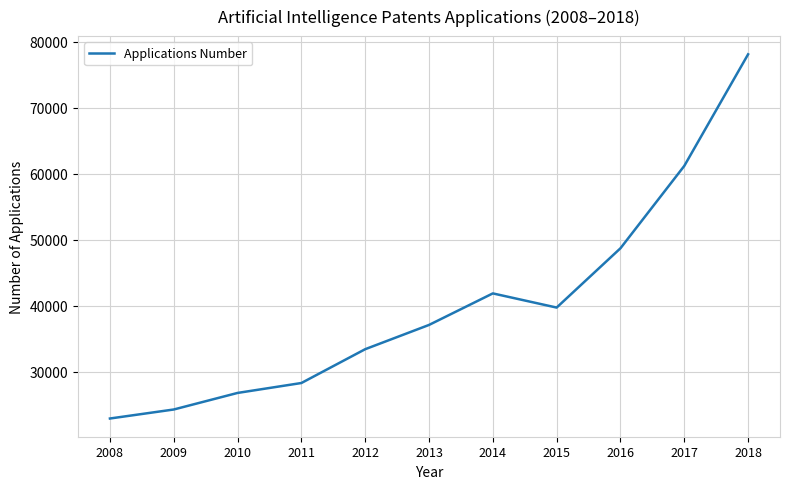

At which label is the value closest to 50499?

2016